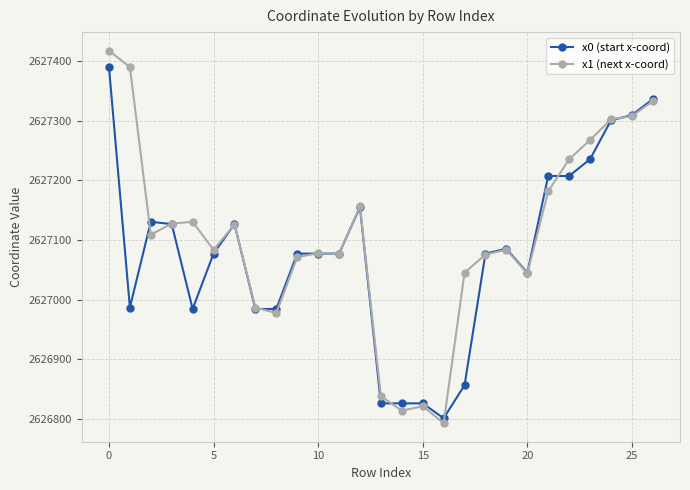

What is the value of the x0 (start x-coord) point at the 2nd from the left?

2626986.9